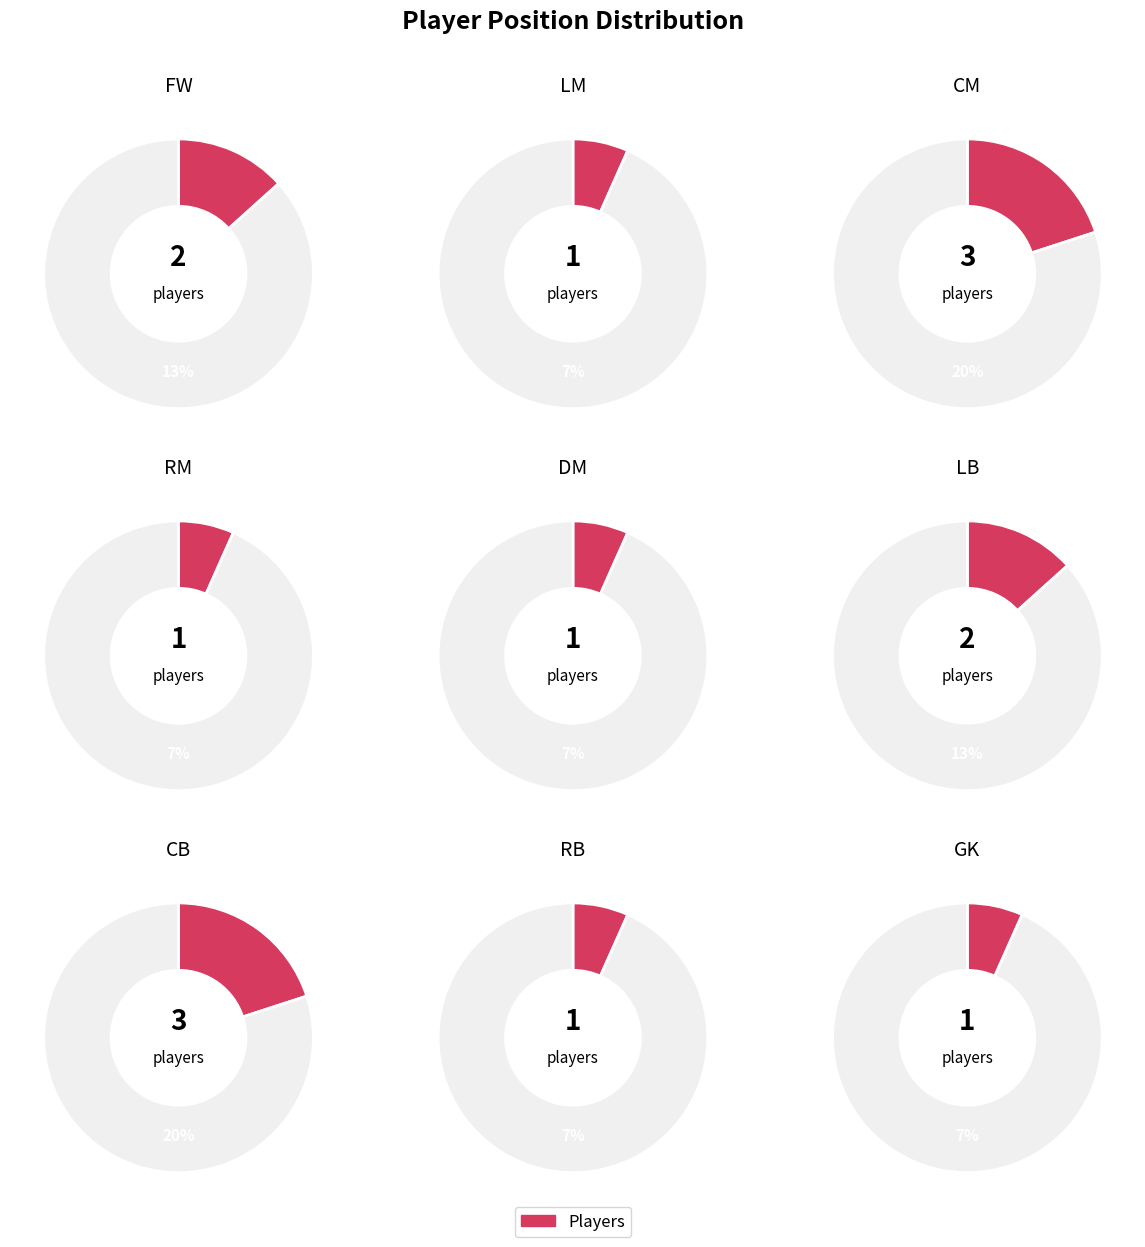

Between CB and FW, which is larger?

CB